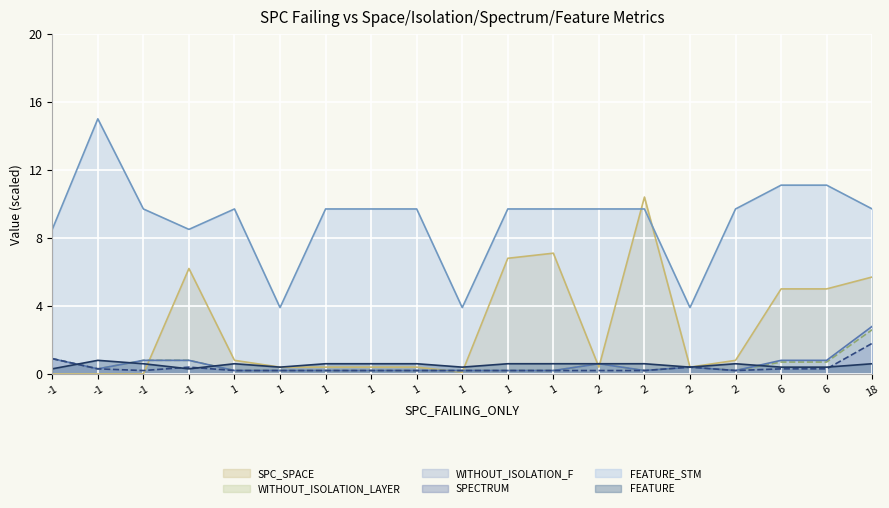

What are all the series names shown in the legend?

SPC_SPACE, WITHOUT_ISOLATION_LAYER, WITHOUT_ISOLATION_F, SPECTRUM, FEATURE_STM, FEATURE